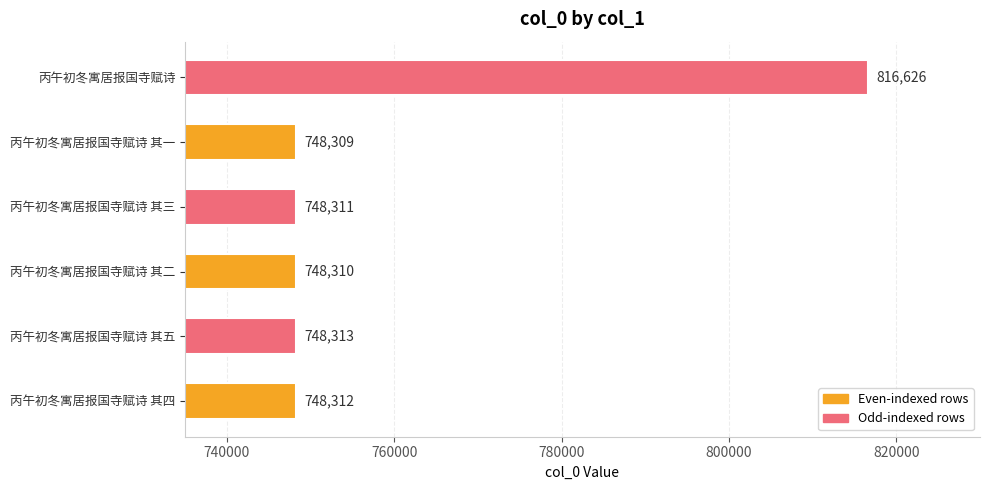

What is the approximate value at 丙午初冬寓居报国寺赋诗 其三, to the nearest 50?

748300